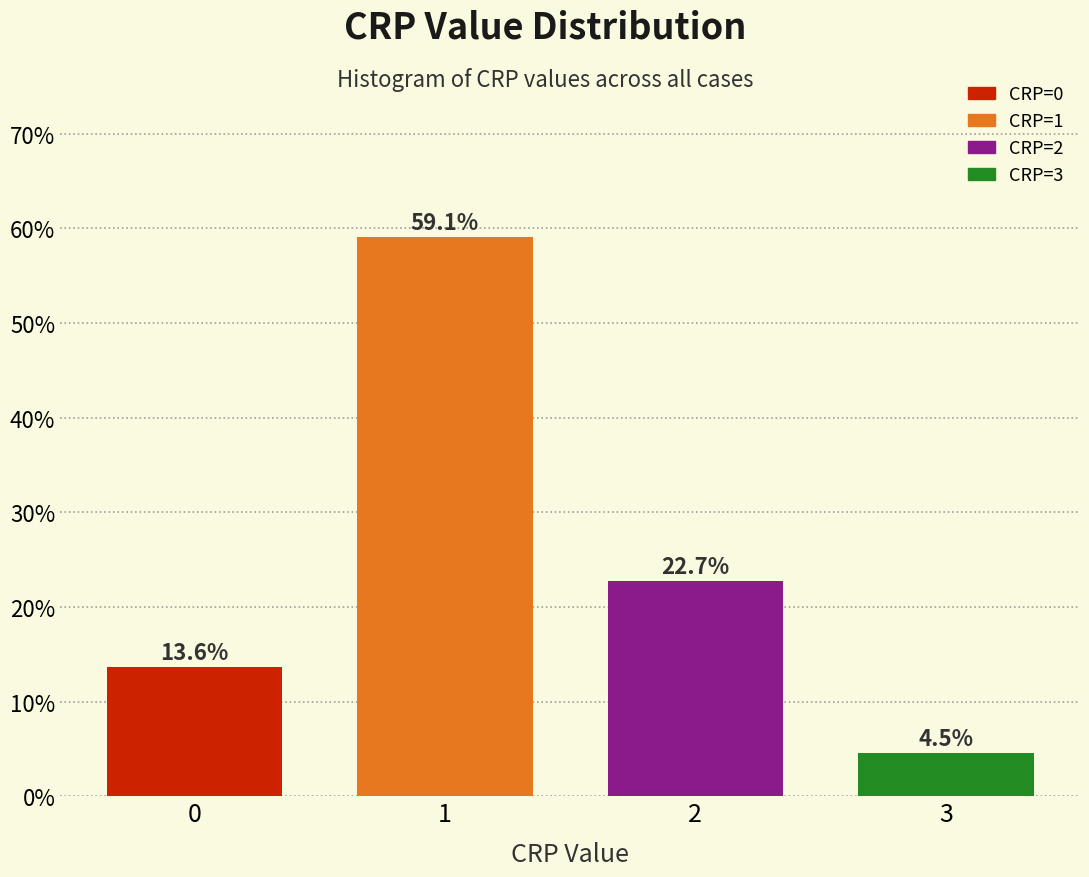

Reading left to right, what are all the values shown in this chart?

0=13.6	1=59.1	2=22.7	3=4.5